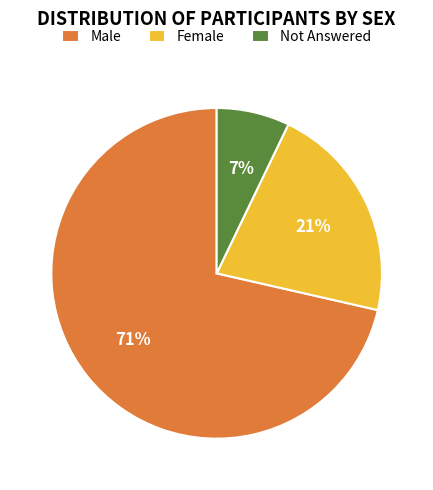

Which slice is the smallest?

Not Answered